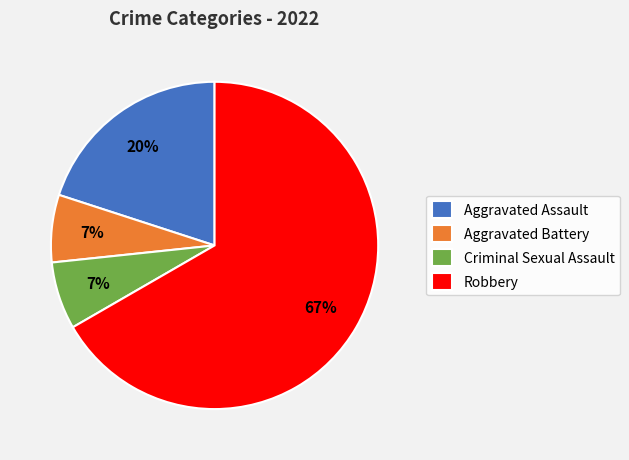

Approximately how many times larger is the value at Aggravated Battery compared to Criminal Sexual Assault?

1.0